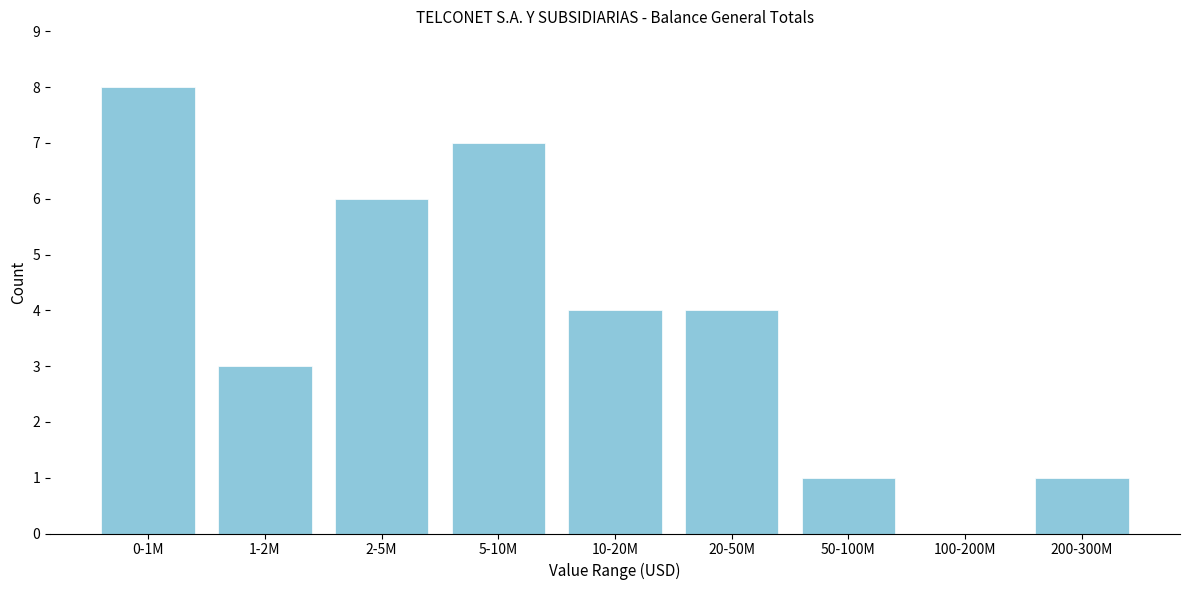

Reading left to right, what are all the values shown in this chart?

0-1M=8	1-2M=3	2-5M=6	5-10M=7	10-20M=4	20-50M=4	50-100M=1	100-200M=0	200-300M=1